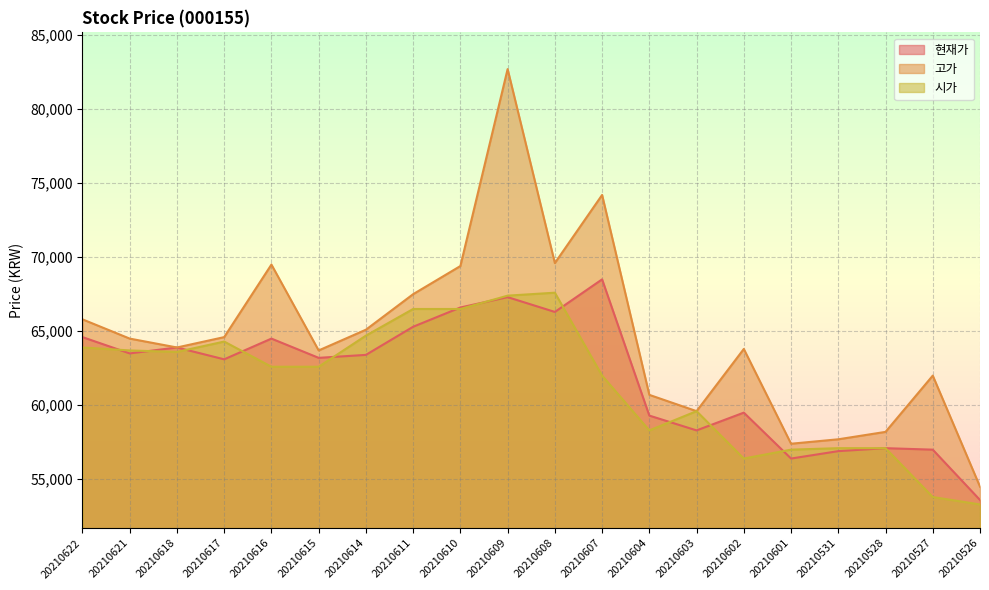

What is the difference between the 시가 values at 20210622 and 20210607?

1900